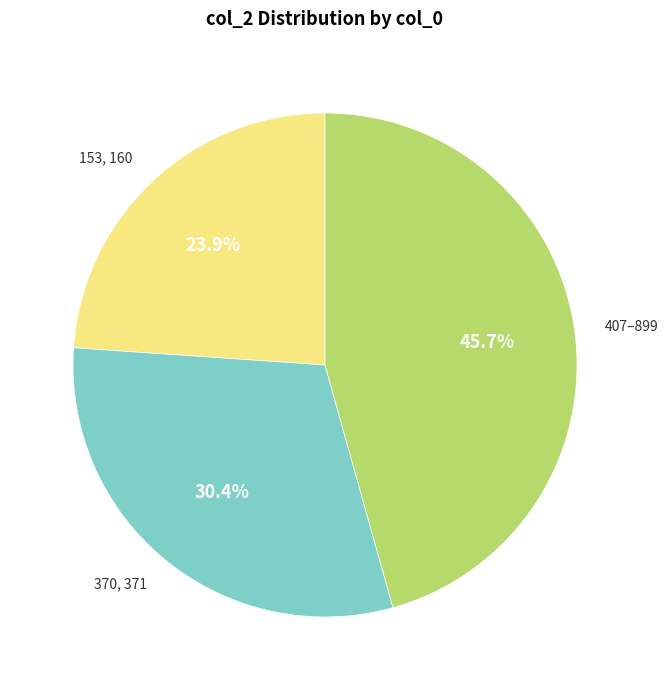

Count the number of slices in the pie.

3